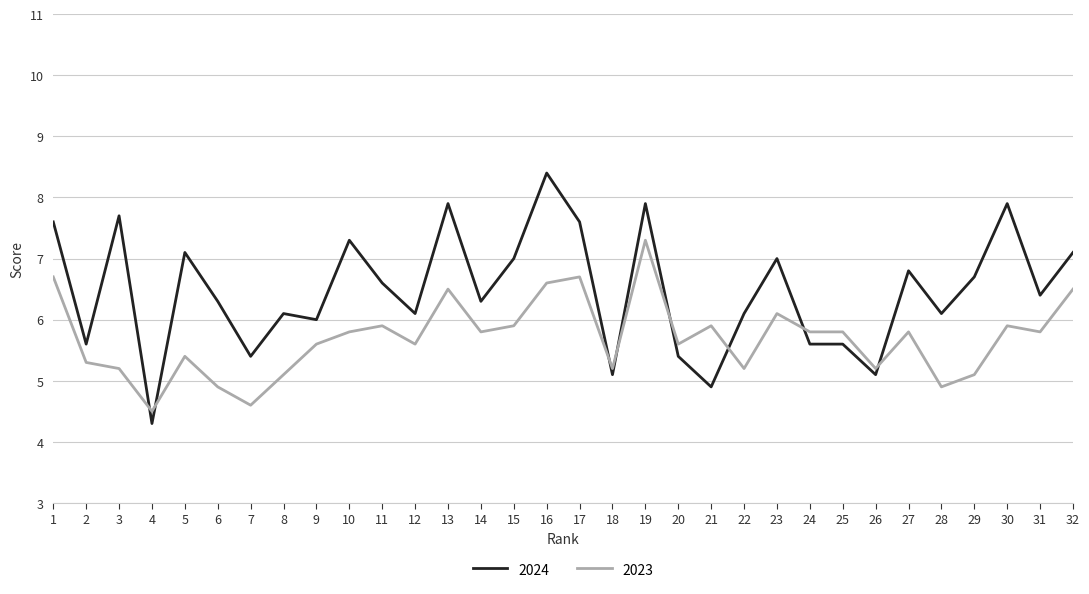

At 1, list the series in order from smallest to largest.

2023, 2024